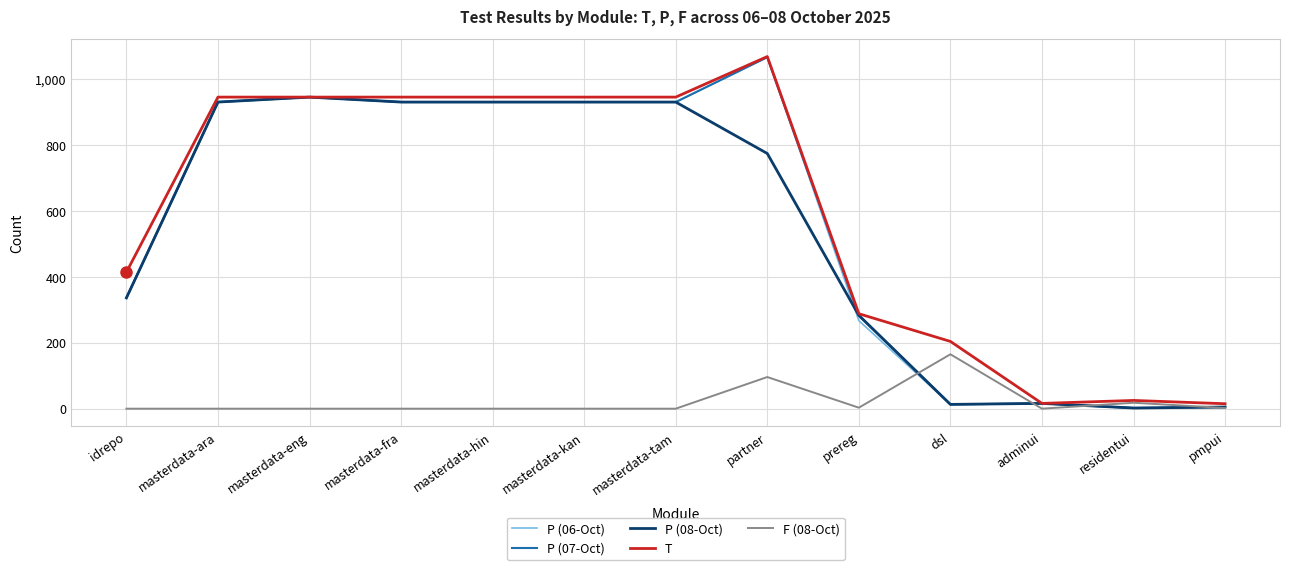

At which category is the sum across all series the highest?

partner